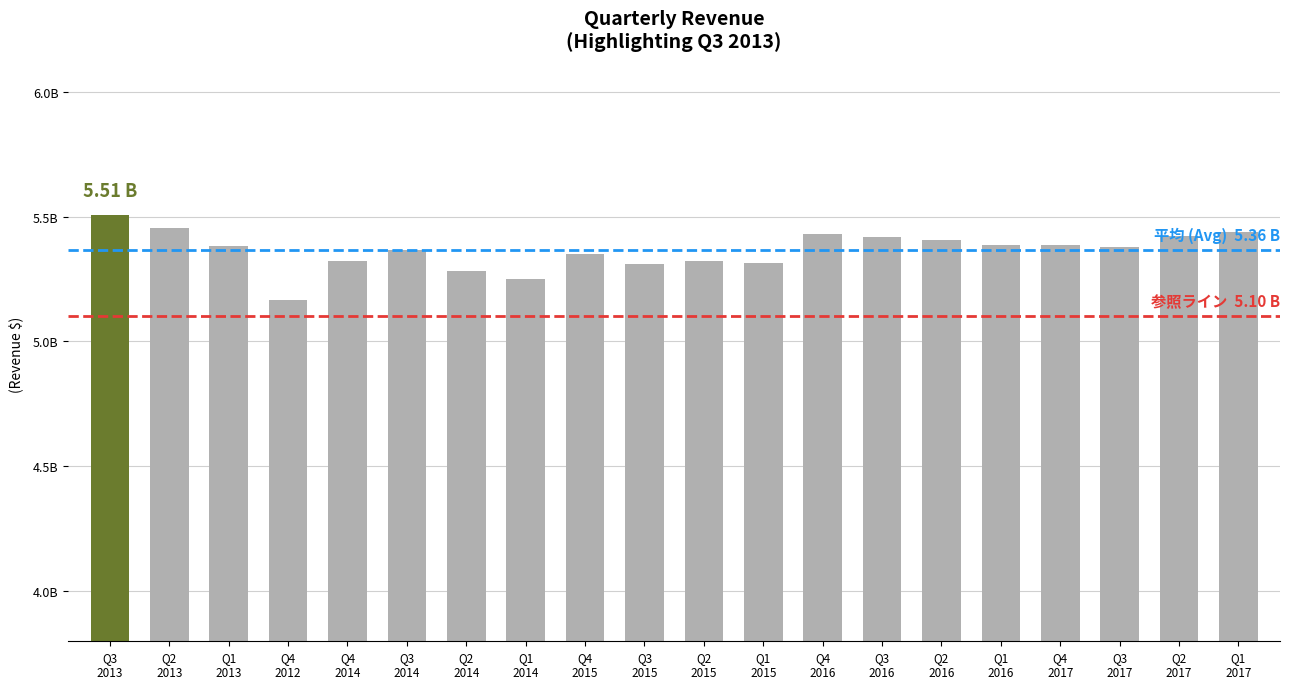

Which has a higher value, Q1
2015 or Q4
2015?

Q4
2015